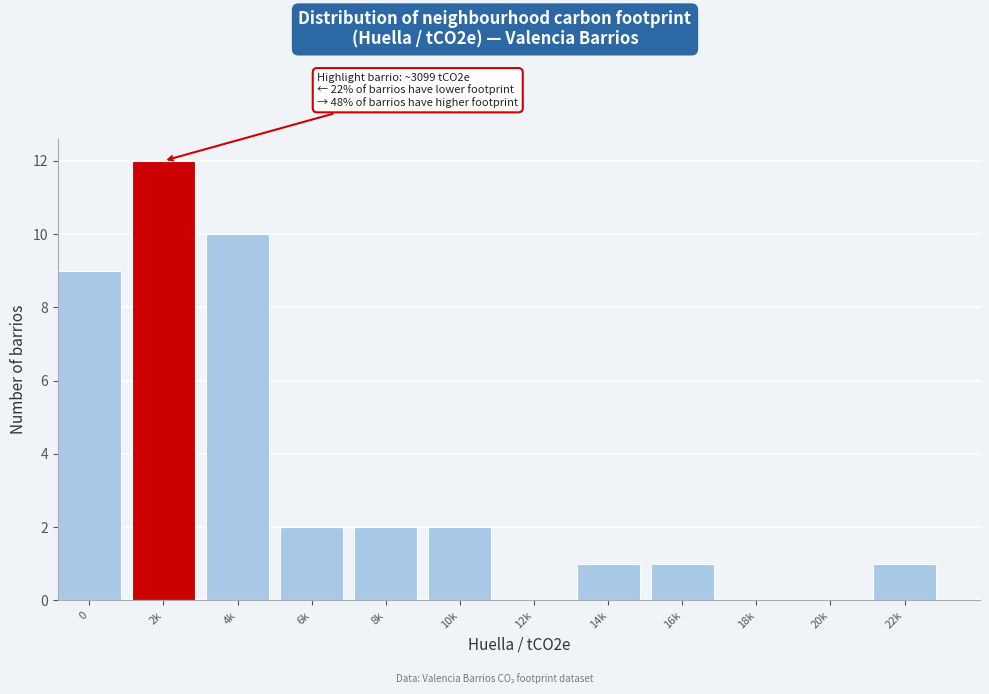

Reading left to right, what are all the values shown in this chart?

0=9	2k=12	4k=10	6k=2	8k=2	10k=2	12k=0	14k=1	16k=1	18k=0	20k=0	22k=1